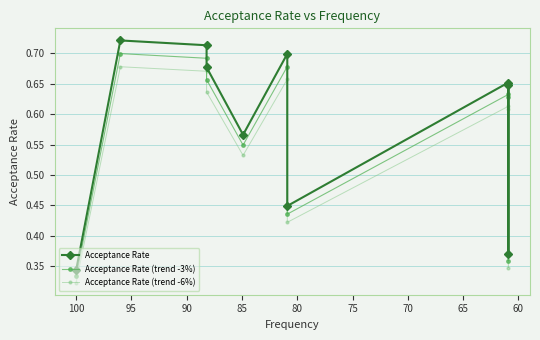

What is the value of the Acceptance Rate point at the 4th from the left?

0.7